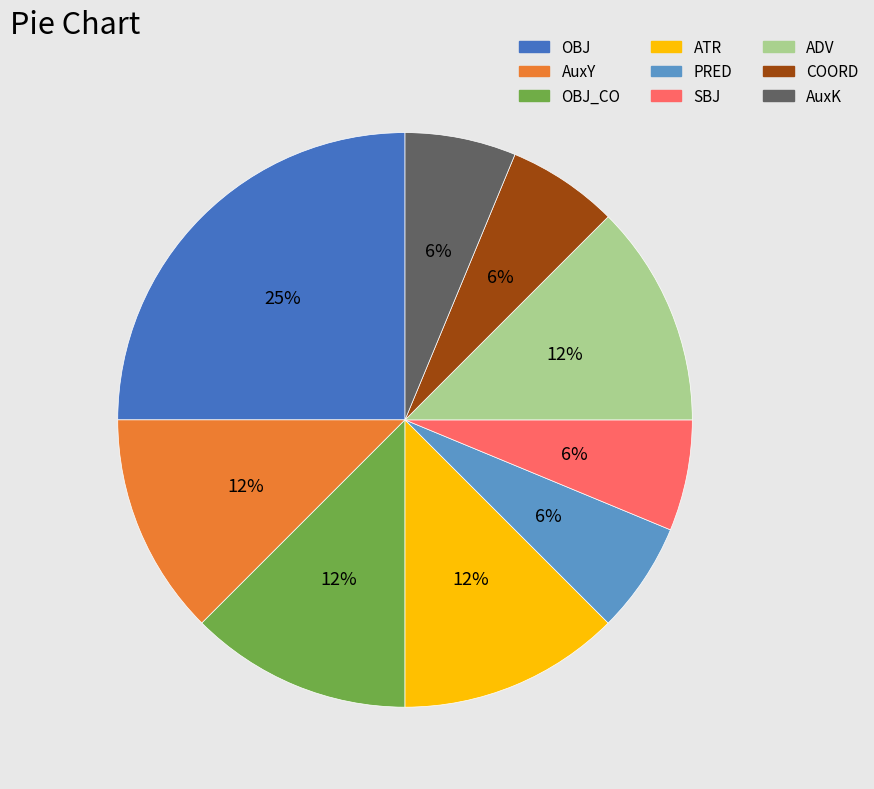

Is there any slice that represents more than half of the pie?

No